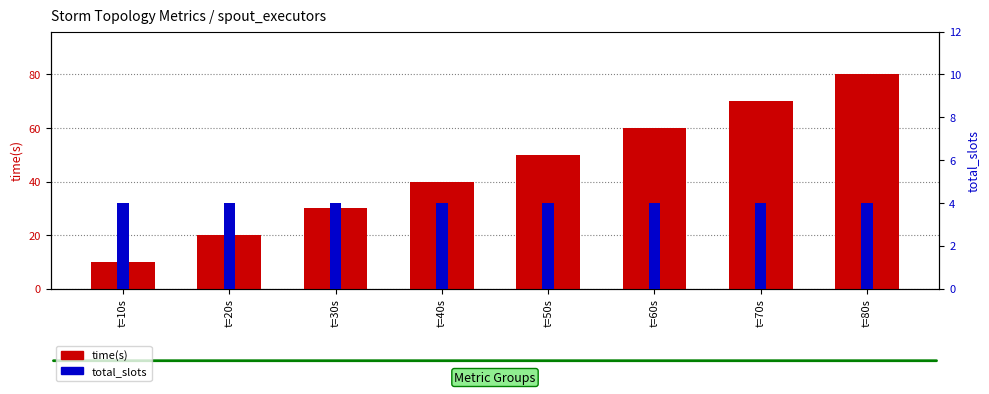

Which label corresponds to the largest value in the chart?

t=80s